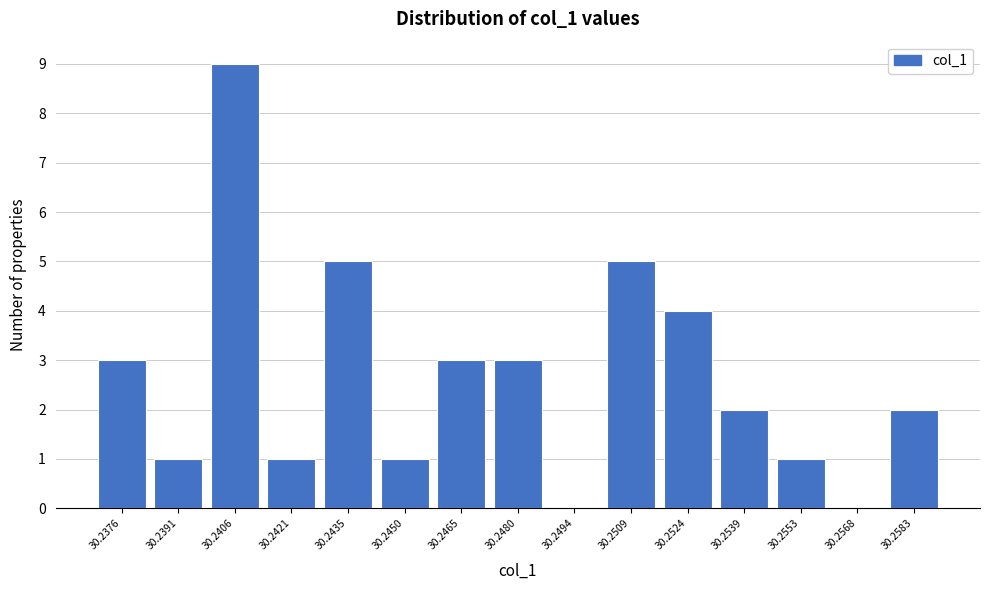

Reading left to right, extract all data points from this chart.

30.2376=3	30.2391=1	30.2406=9	30.2421=1	30.2435=5	30.2450=1	30.2465=3	30.2480=3	30.2494=0	30.2509=5	30.2524=4	30.2539=2	30.2553=1	30.2568=0	30.2583=2